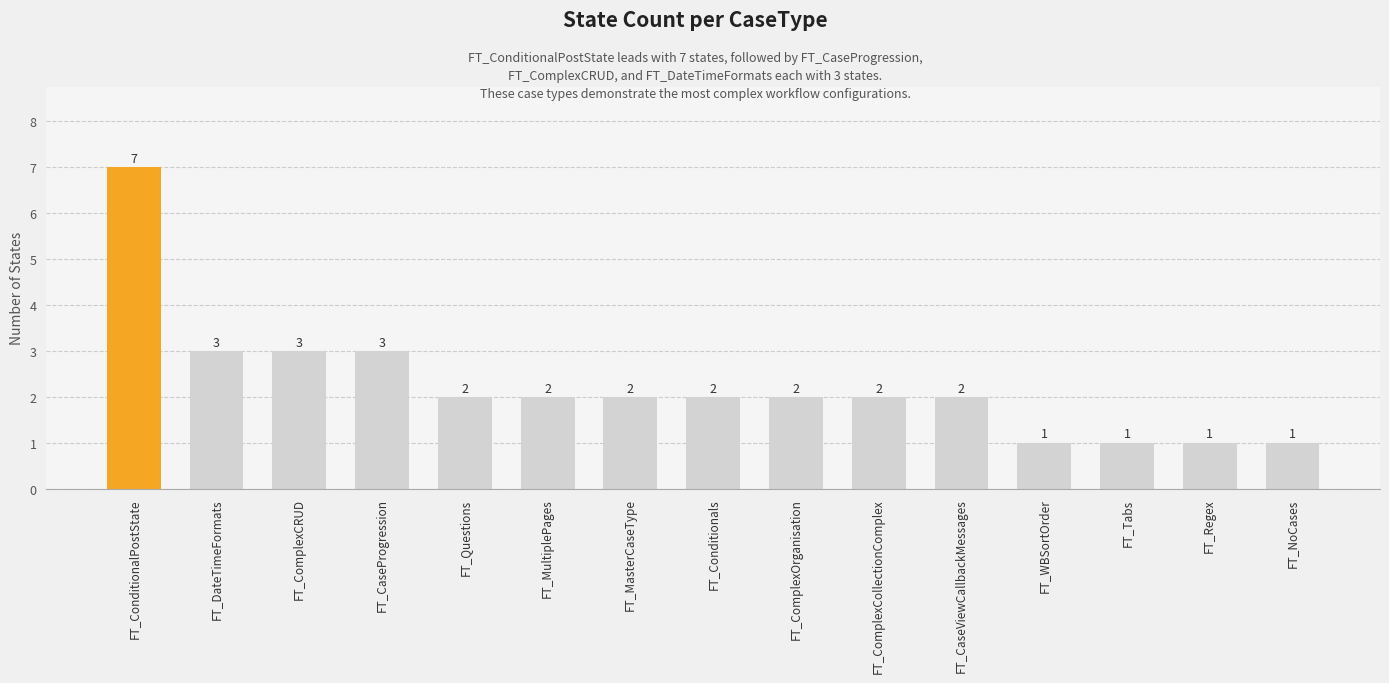

Reading left to right, transcribe all the data shown in this chart.

FT_ConditionalPostState=7	FT_DateTimeFormats=3	FT_ComplexCRUD=3	FT_CaseProgression=3	FT_Questions=2	FT_MultiplePages=2	FT_MasterCaseType=2	FT_Conditionals=2	FT_ComplexOrganisation=2	FT_ComplexCollectionComplex=2	FT_CaseViewCallbackMessages=2	FT_WBSortOrder=1	FT_Tabs=1	FT_Regex=1	FT_NoCases=1